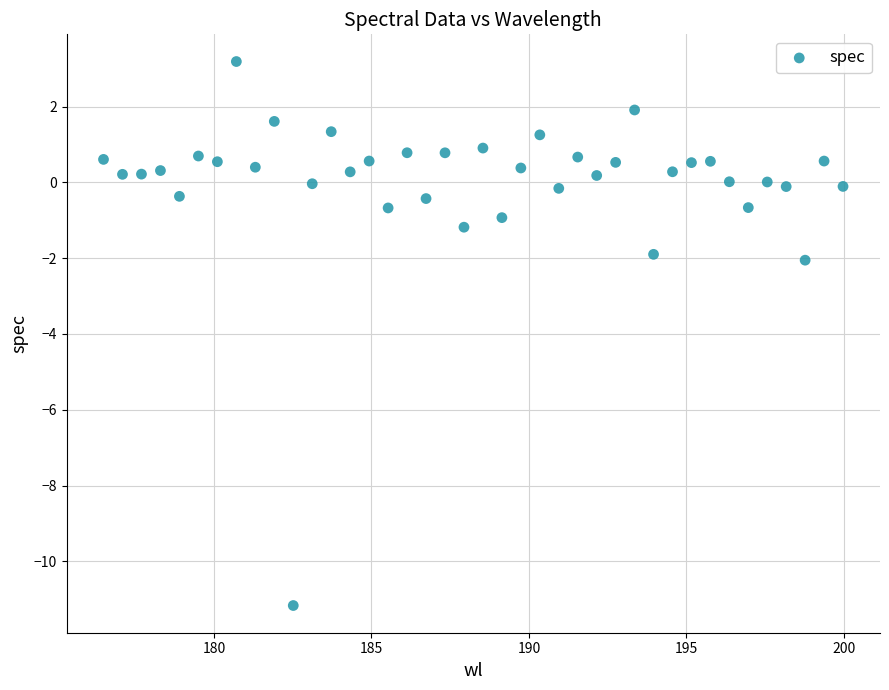

What is the range of Y values (max minus min)?

14.4